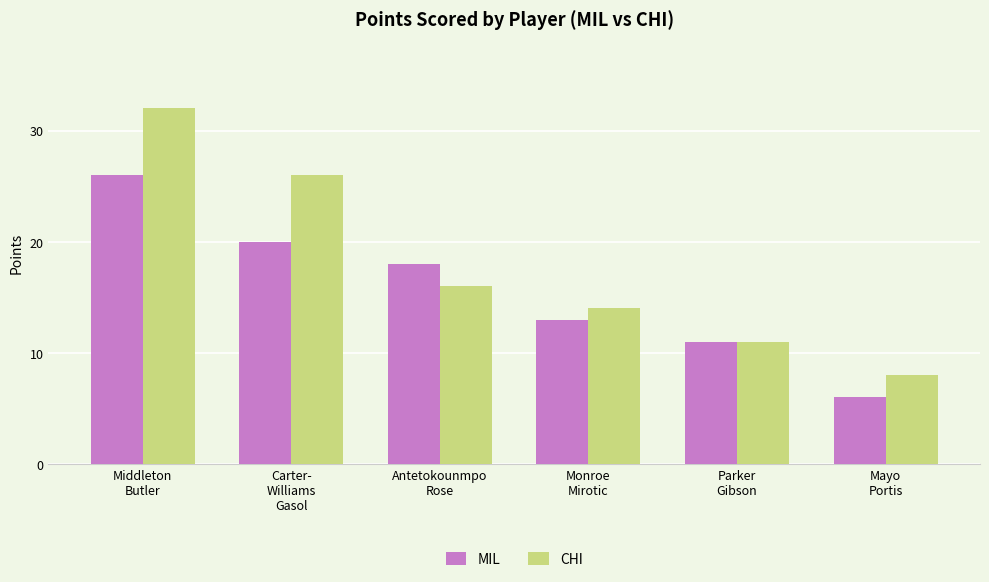

Count the number of categories in the chart.

6